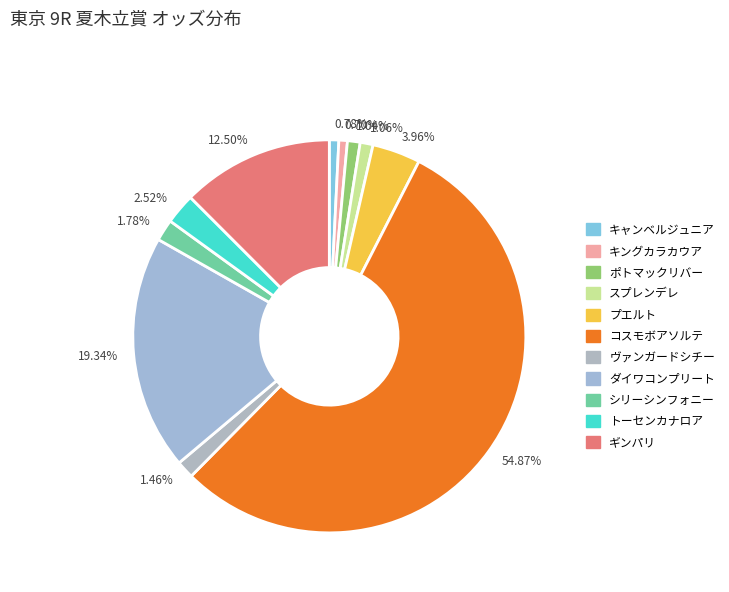

Do 1.78% and 0.78% together represent more than half of the pie?

No